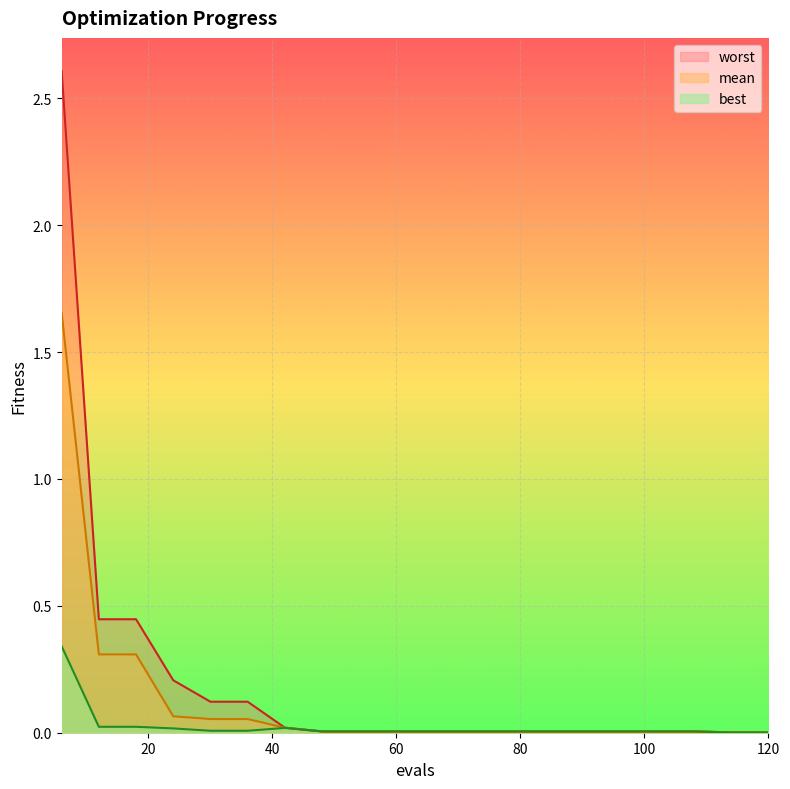

True or false: mean and worst intersect in this chart.

False